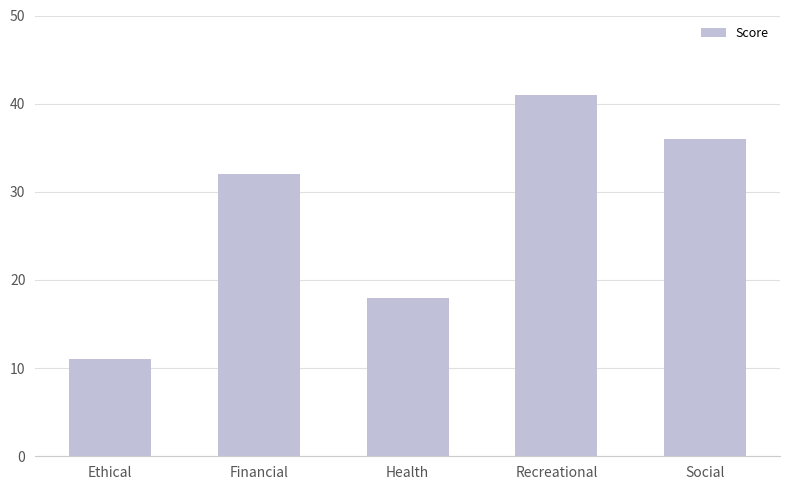

At which category does the chart reach its minimum across all series?

Ethical